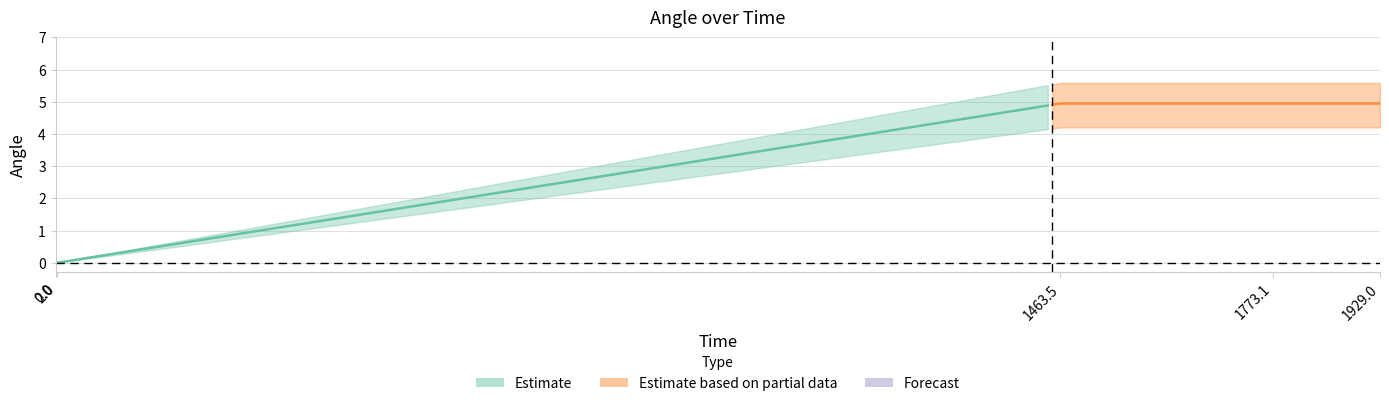

True or false: angle_lower has a value of 6.7 at 3.

False